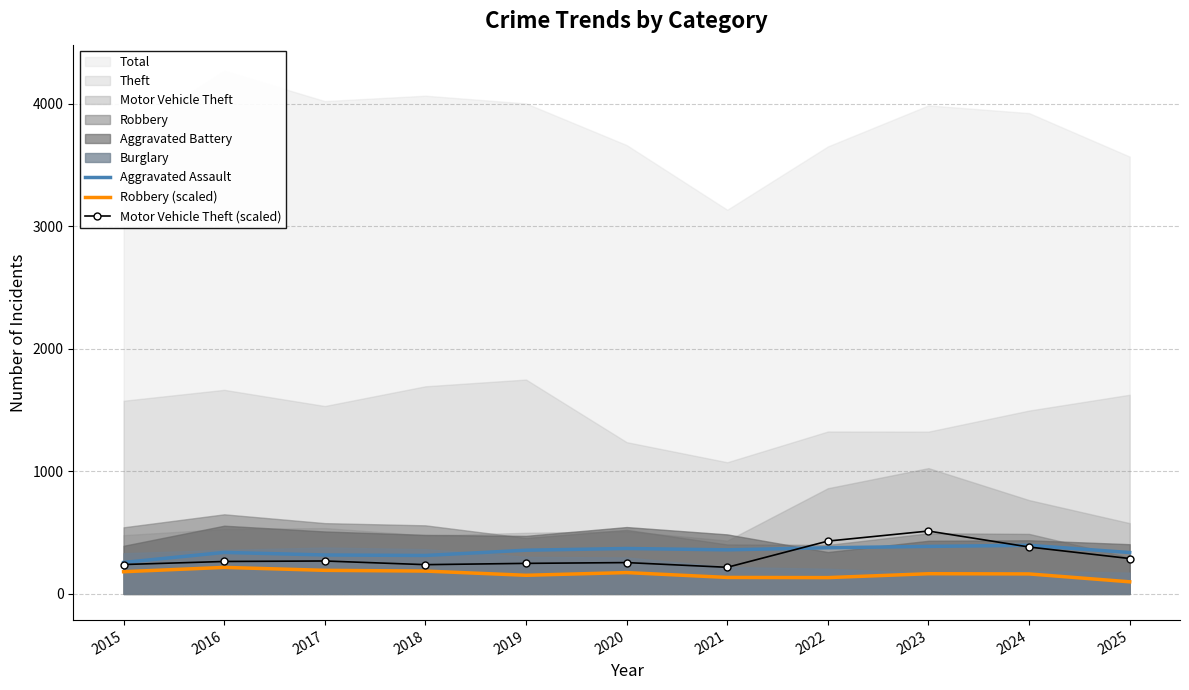

What is the minimum value for Robbery (scaled)?

99.0